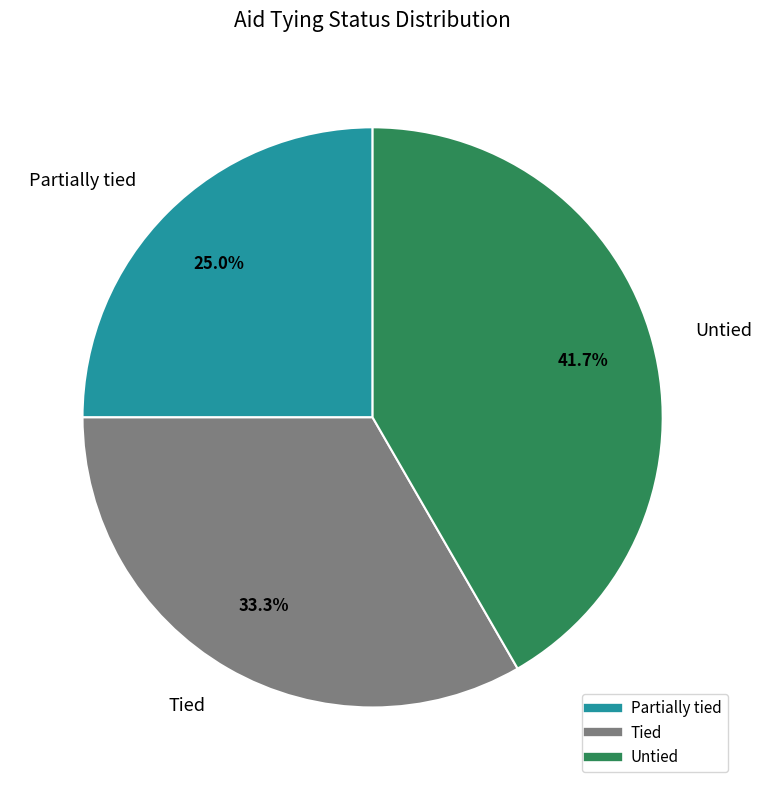

What is the smallest slice in the pie chart?

Partially tied